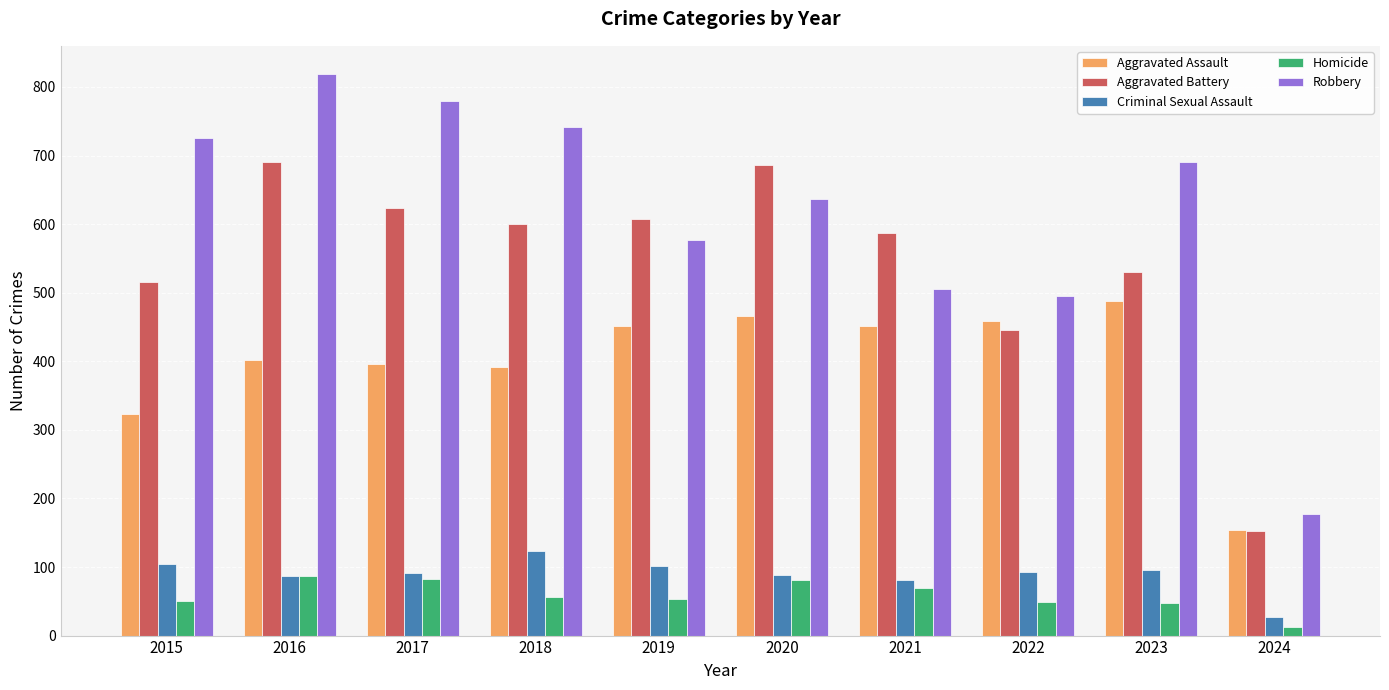

At which label does Aggravated Assault reach its peak?

2023